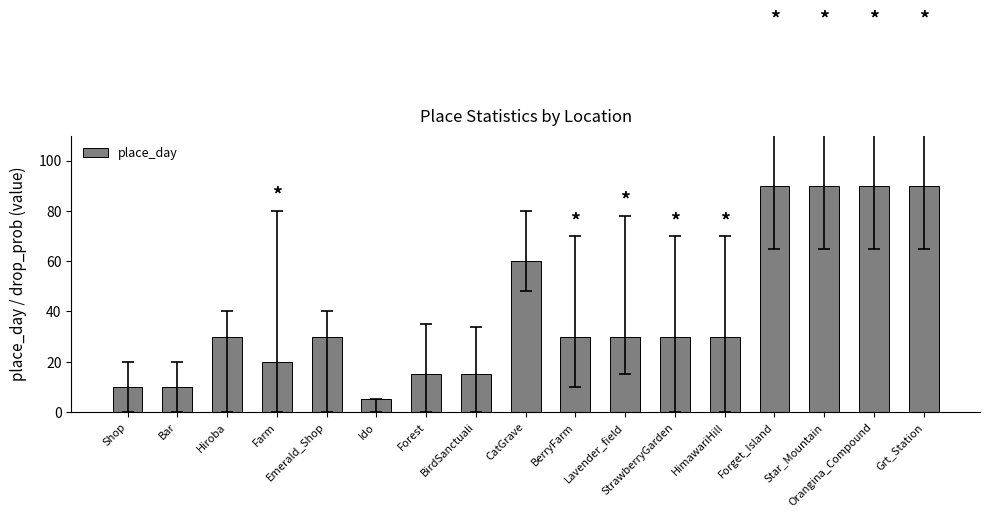

The chart shows a value of 24 at CatGrave. True or false?

False